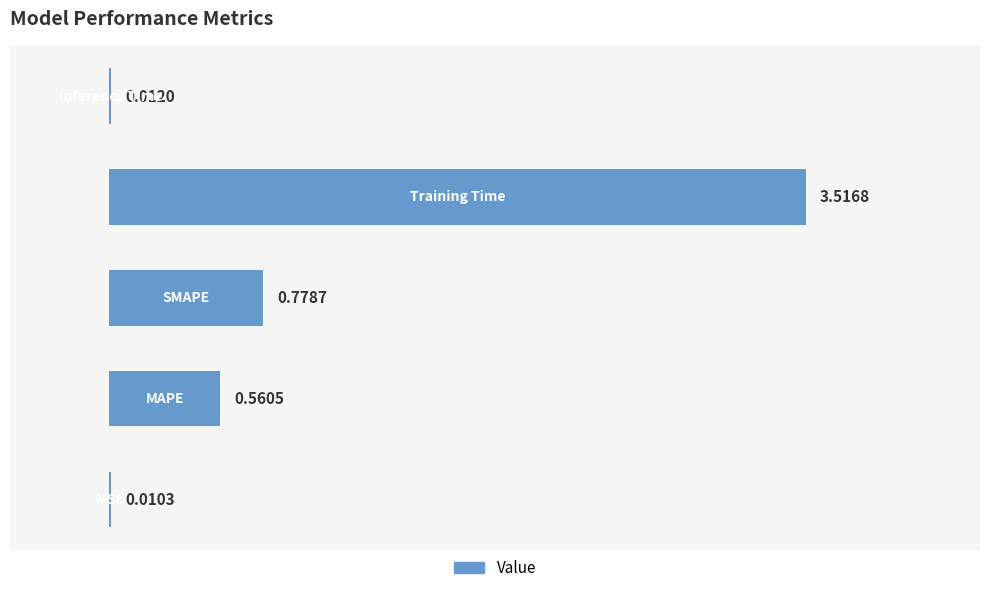

Count the number of categories in the chart.

5